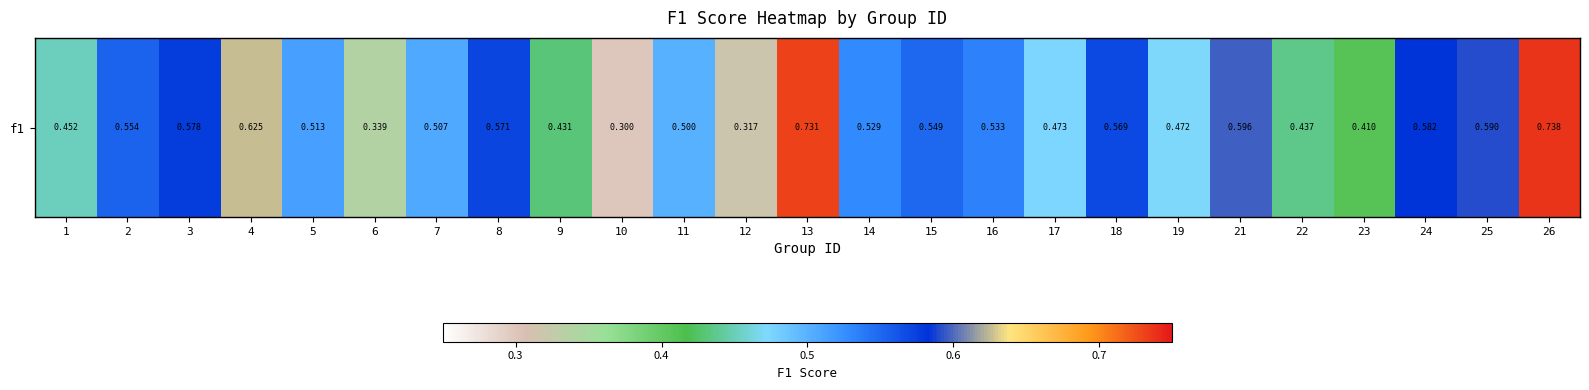

Which has a higher value, 9 or 4?

4